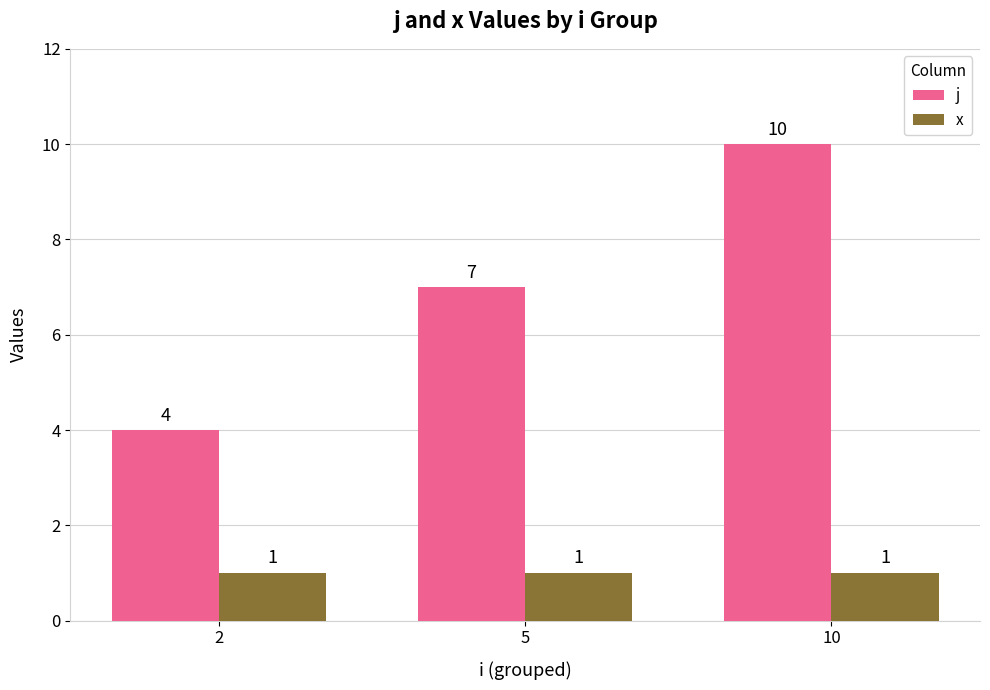

What are all the series names shown in the legend?

j, x